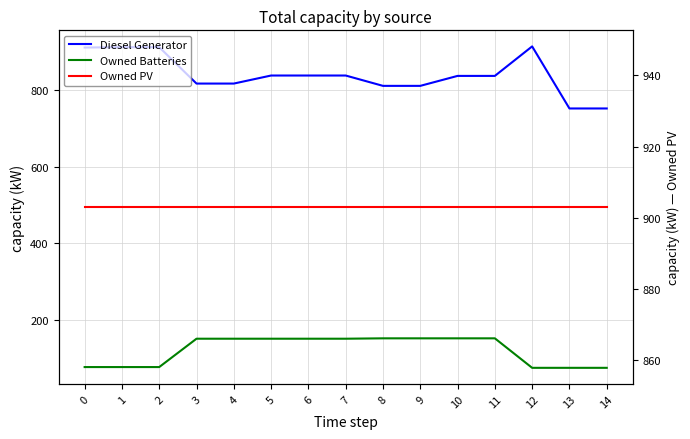

True or false: Diesel Generator has more than 2 points higher than both neighbors.

False